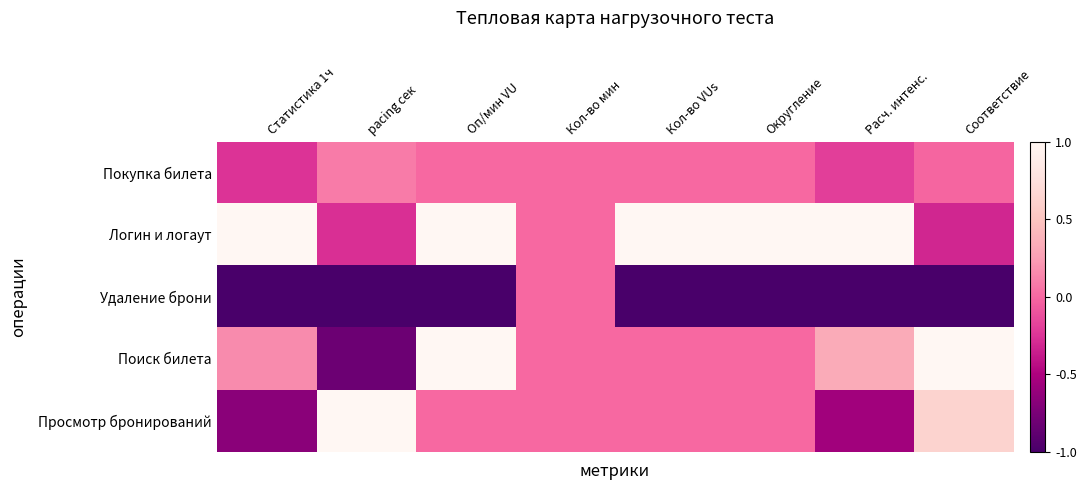

At how many categories does at least one series exceed 0?

7